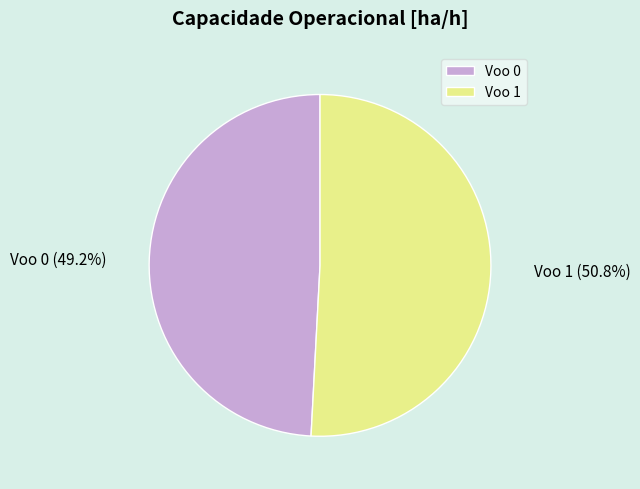

To the nearest percent, what portion does Voo 0 represent?

49%